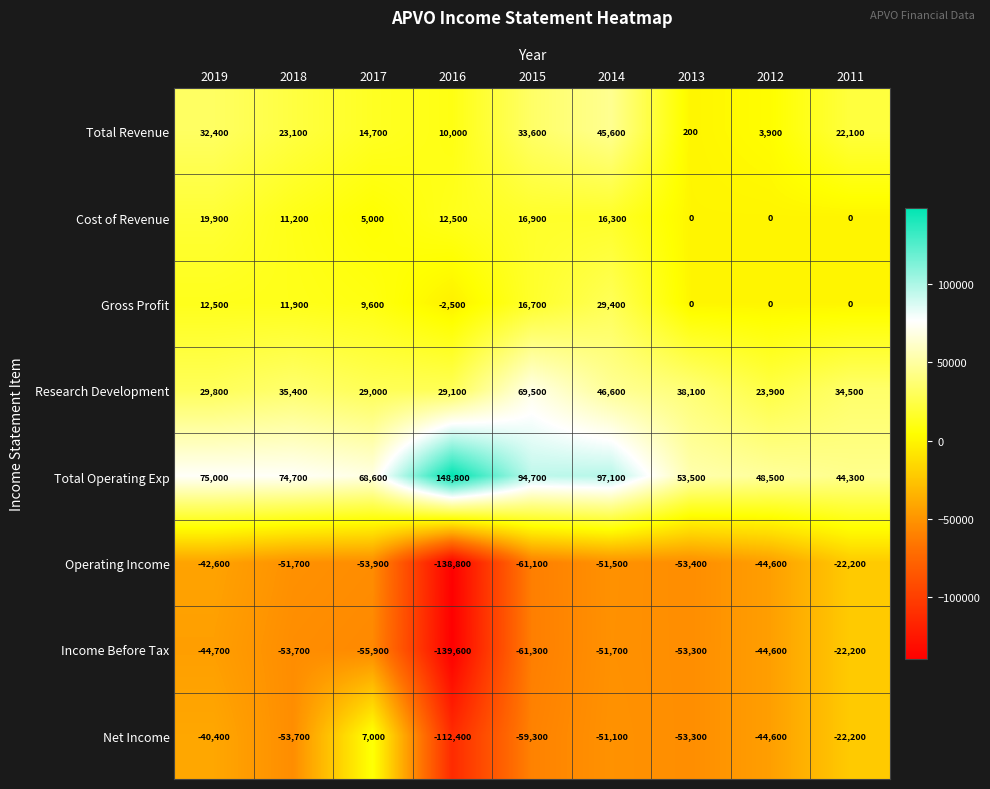

At which category is the sum across all series the highest?

2014